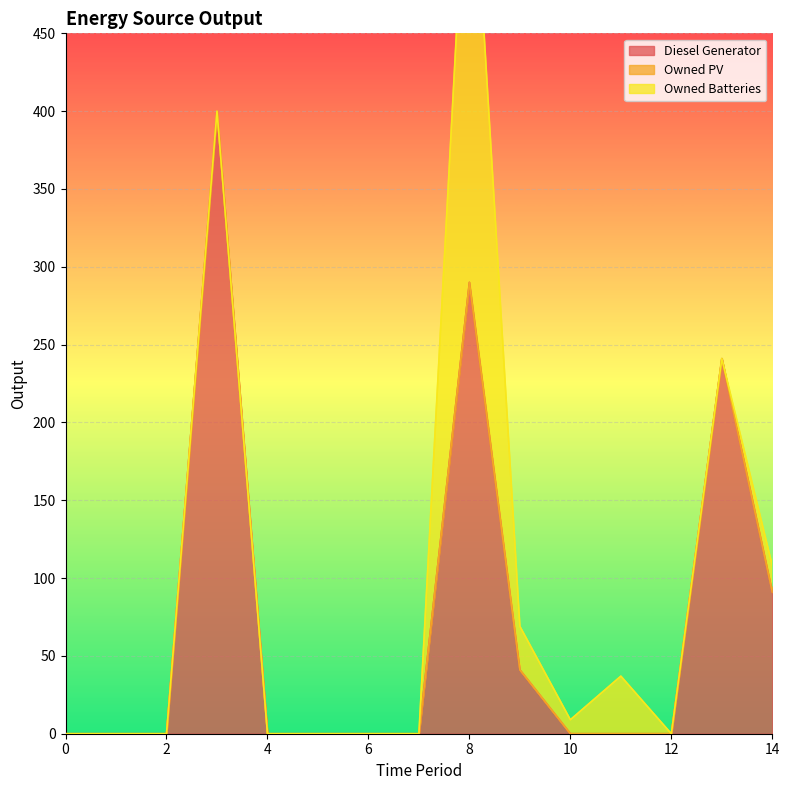

True or false: Owned Batteries and Owned PV cross at least once.

False